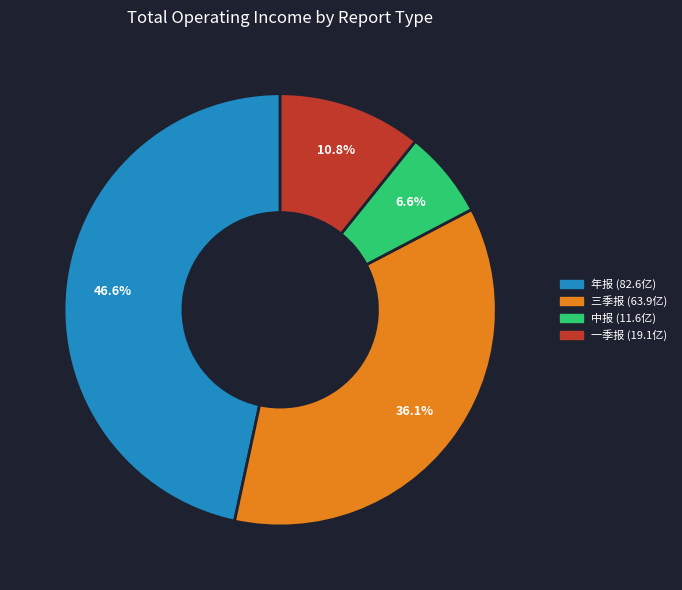

Which has a higher value, 三季报 or 一季报?

三季报